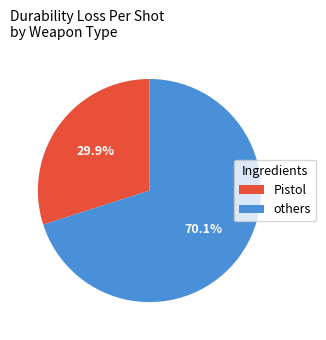

Is there a majority slice in this chart?

Yes